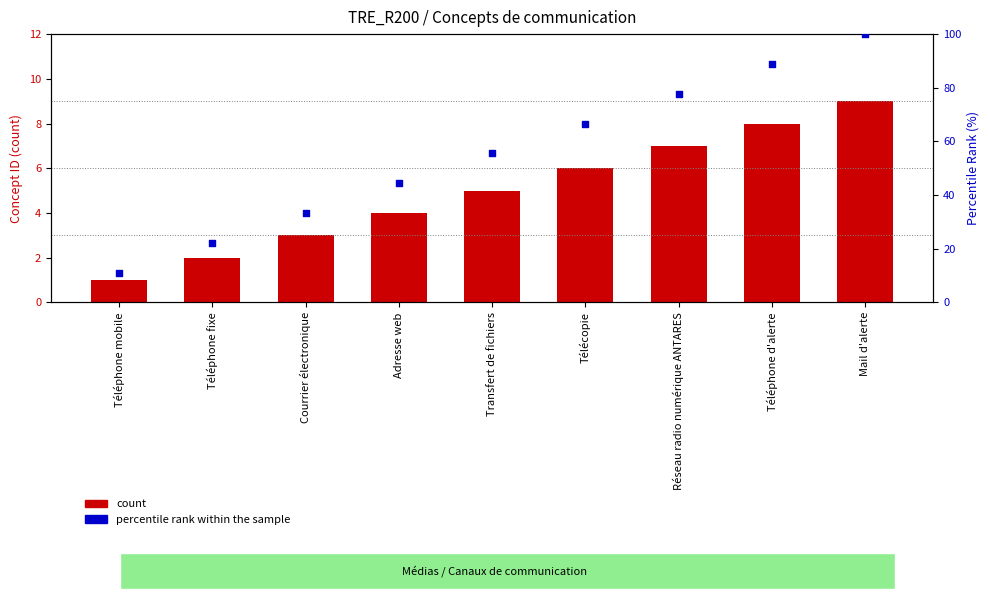

Which series contains the highest Y value?

percentile rank within the sample